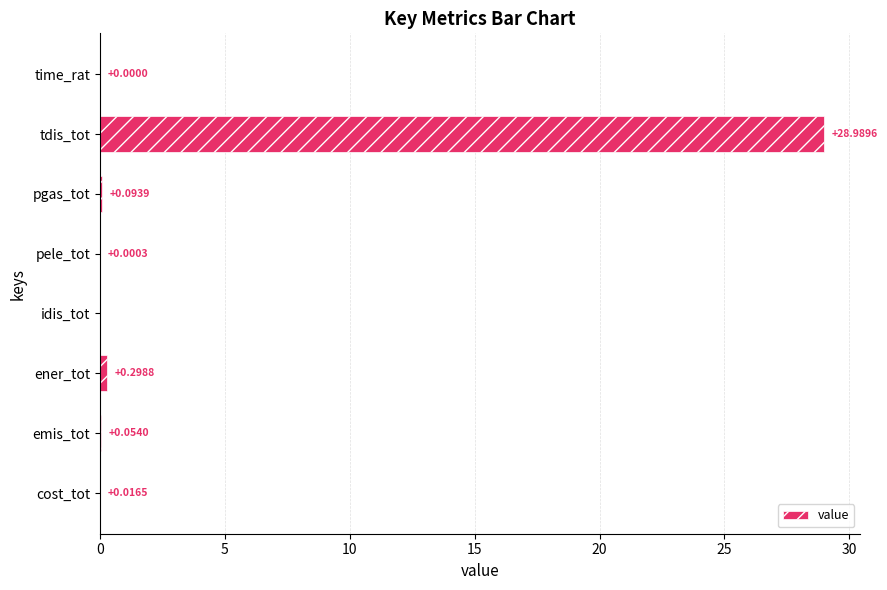

What is the sum of all values?

29.5